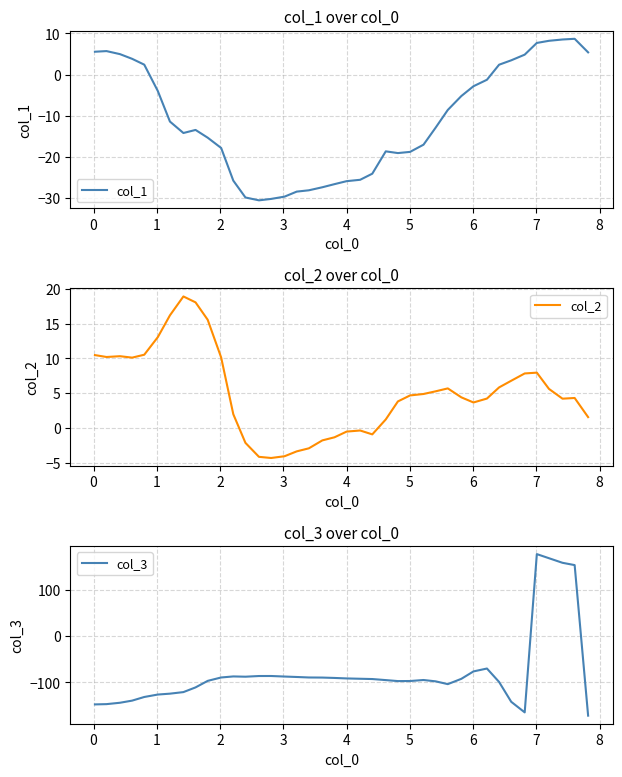

At how many categories does at least one series exceed -160?

40